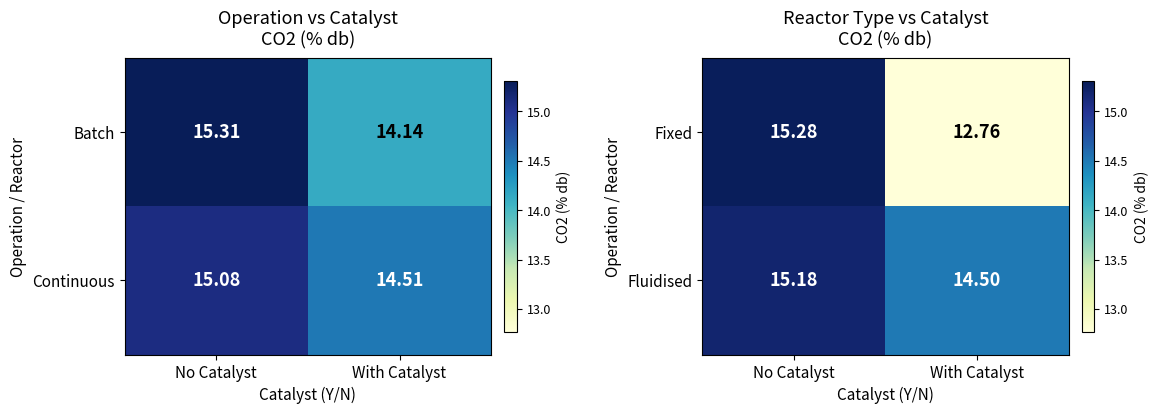

True or false: Fluidised has a value of 6.6 at With Catalyst.

False